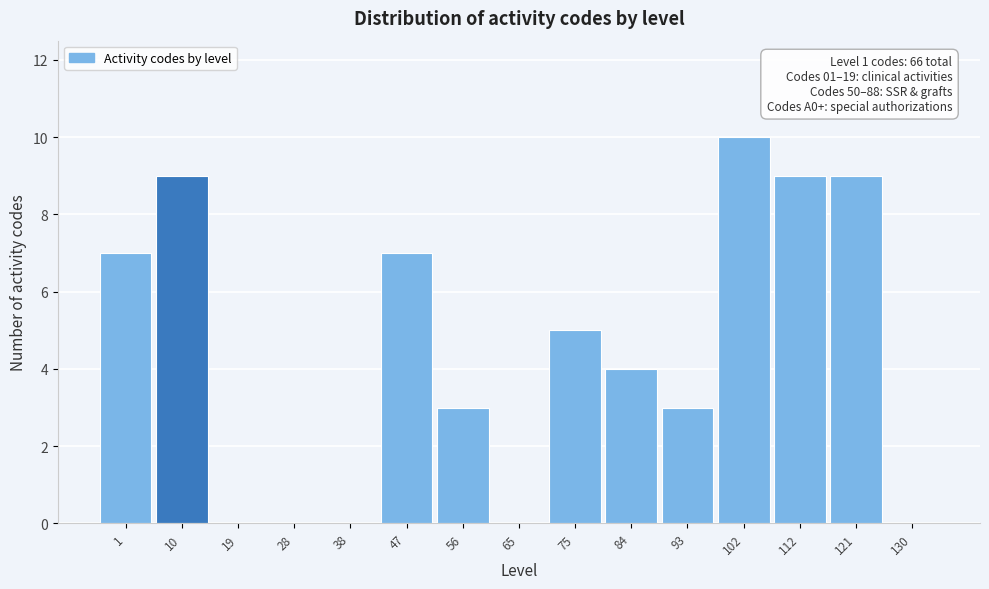

Reading right to left, transcribe all the data shown in this chart.

130=0	121=9	112=9	102=10	93=3	84=4	75=5	65=0	56=3	47=7	38=0	28=0	19=0	10=9	1=7